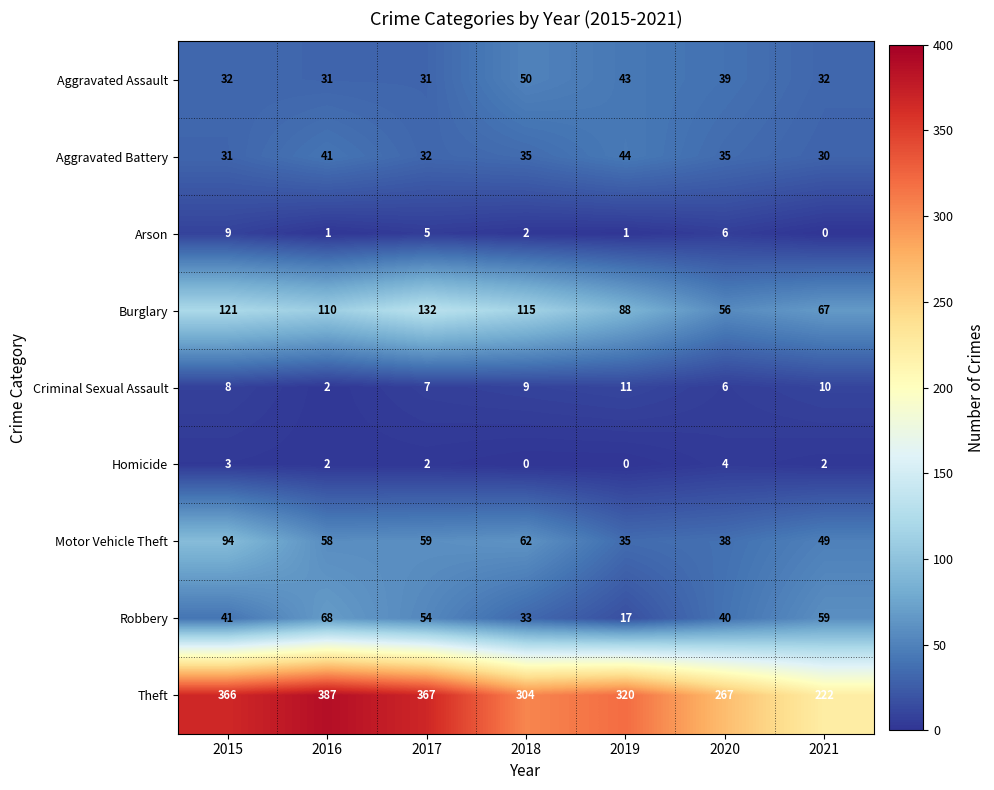

Which series has the widest spread of values?

Theft